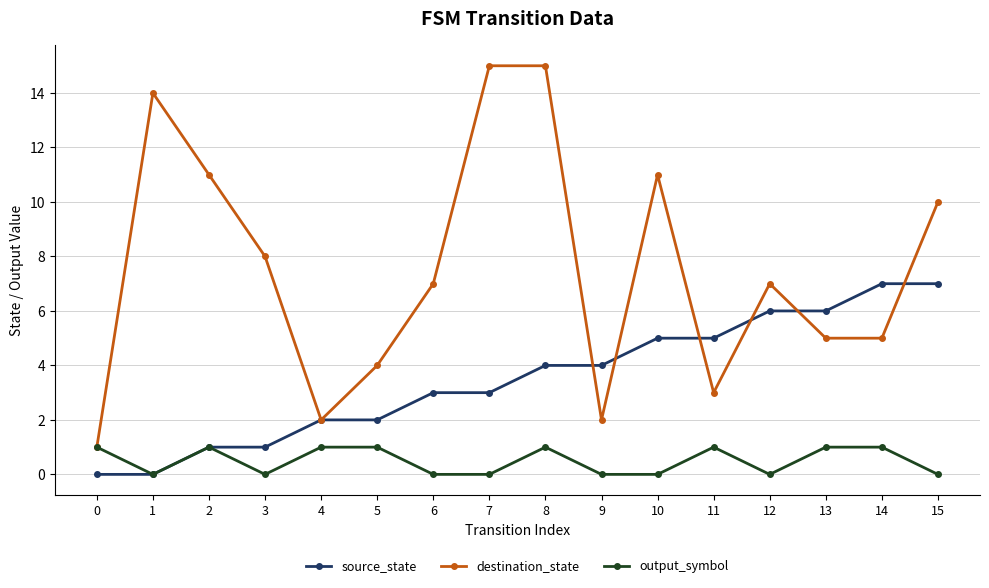

What is the highest value of the source_state series?

7